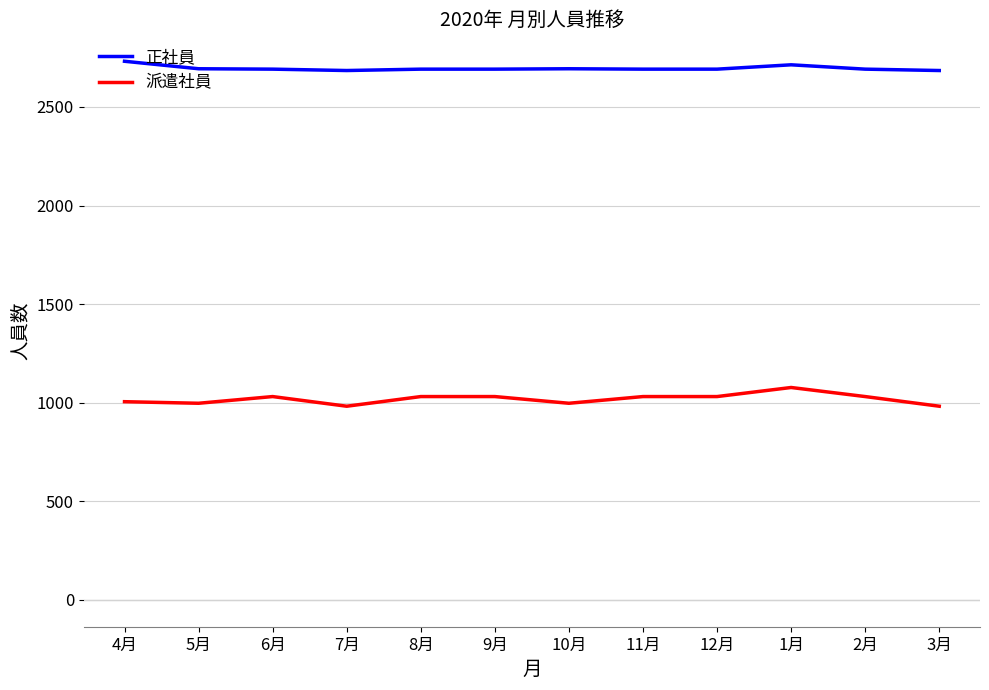

What is the smallest value displayed?

982